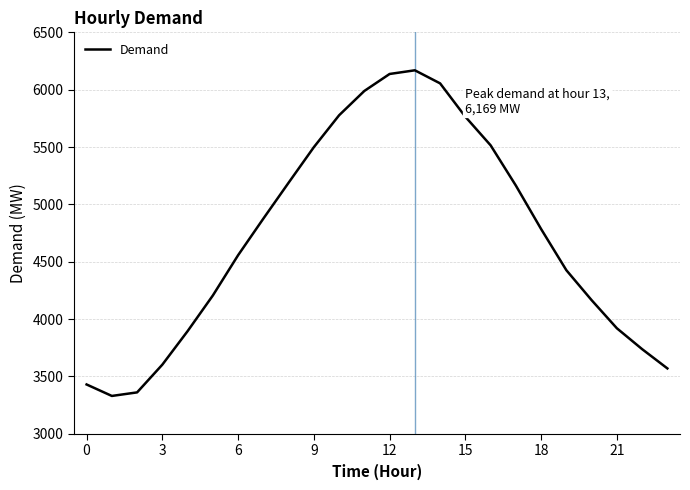

What is the difference between the maximum and minimum values?

2839